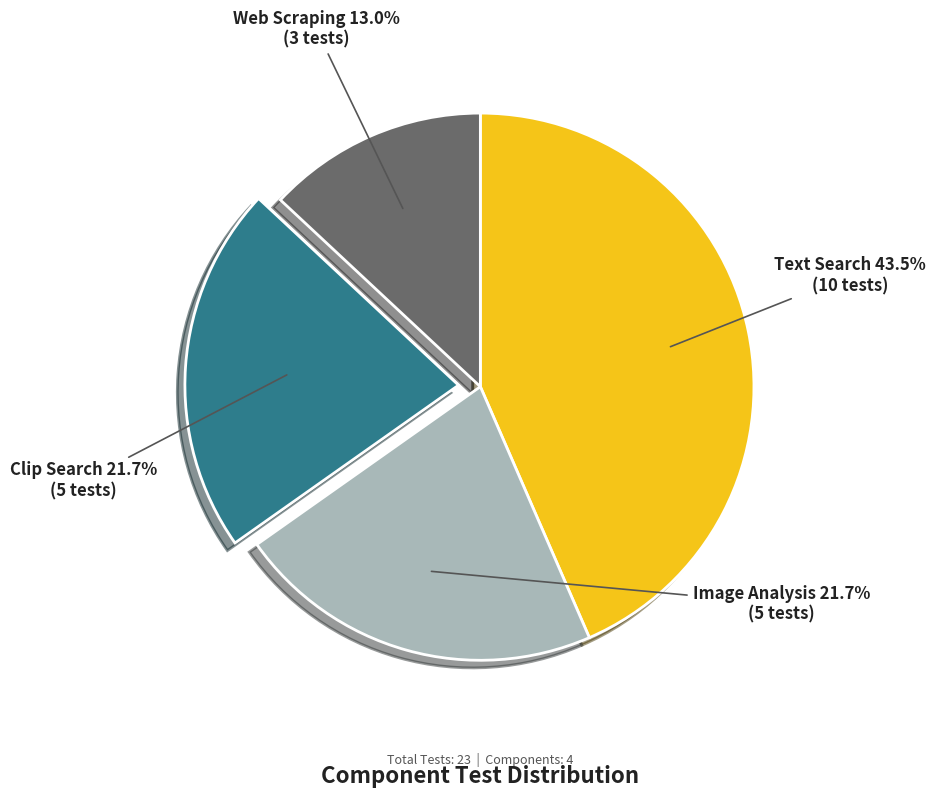

The Web Scraping slice represents 21% of the pie. True or false?

False